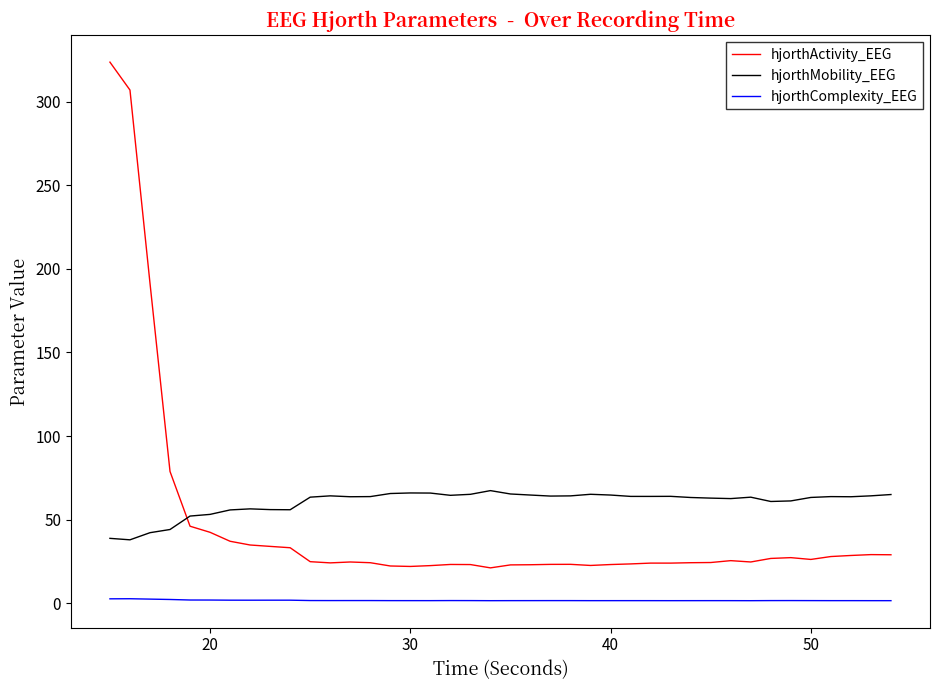

Rank the series by their average value, from lowest to highest.

hjorthComplexity_EEG, hjorthActivity_EEG, hjorthMobility_EEG